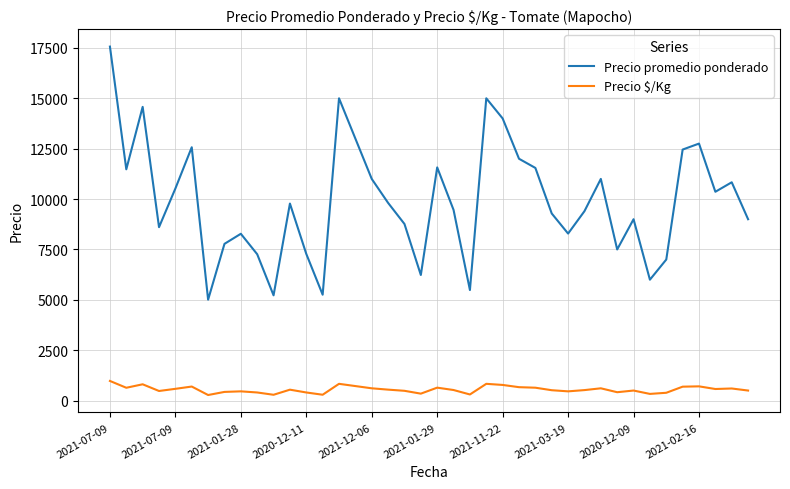

List the series in order of their peak value, lowest first.

Precio $/Kg, Precio promedio ponderado